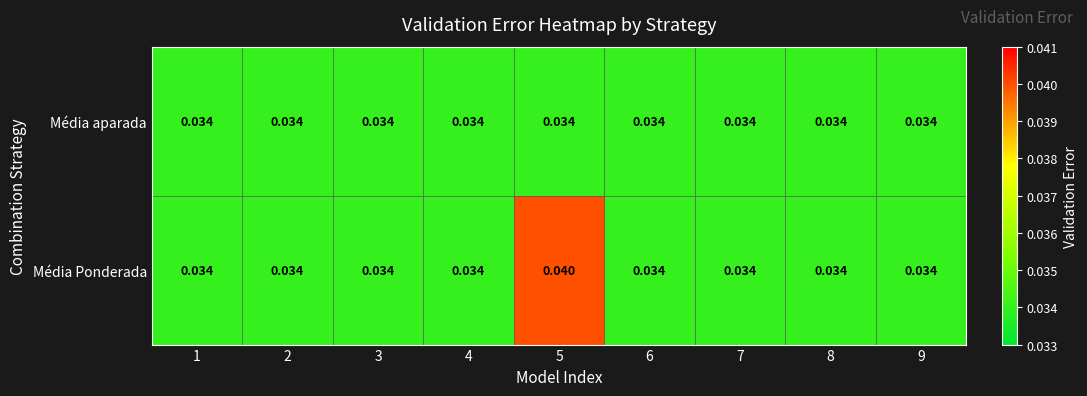

Which series has the largest range (max minus min)?

Média Ponderada